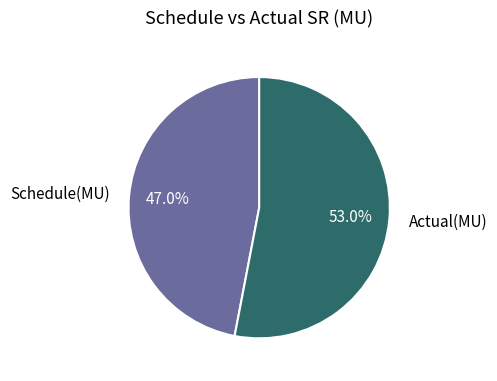

To the nearest percent, what is the average slice percentage?

50%